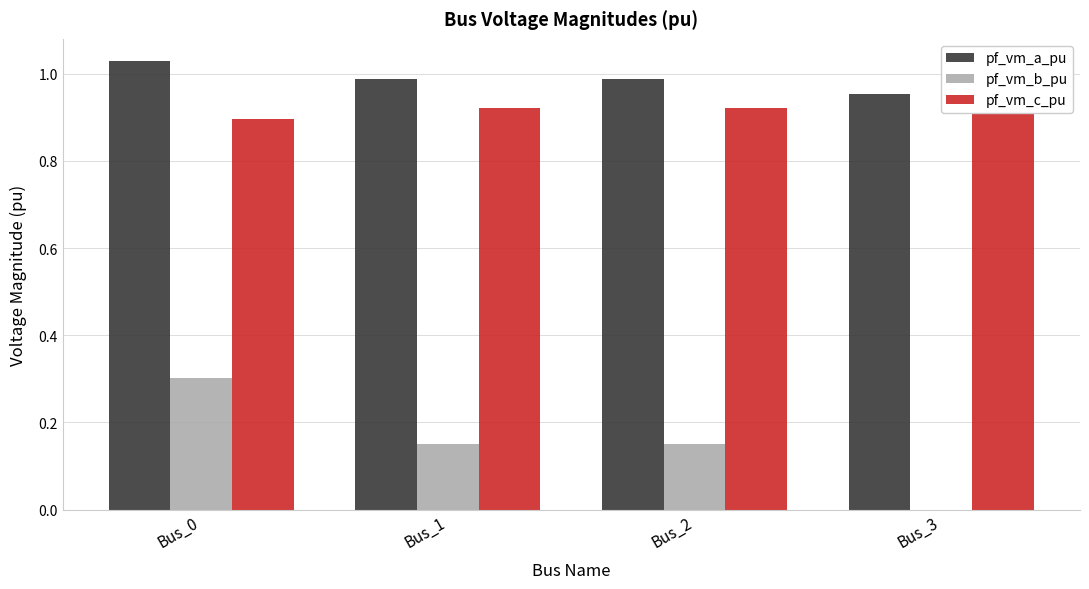

Rank the categories by pf_vm_b_pu value from lowest to highest.

Bus_3, Bus_1, Bus_2, Bus_0